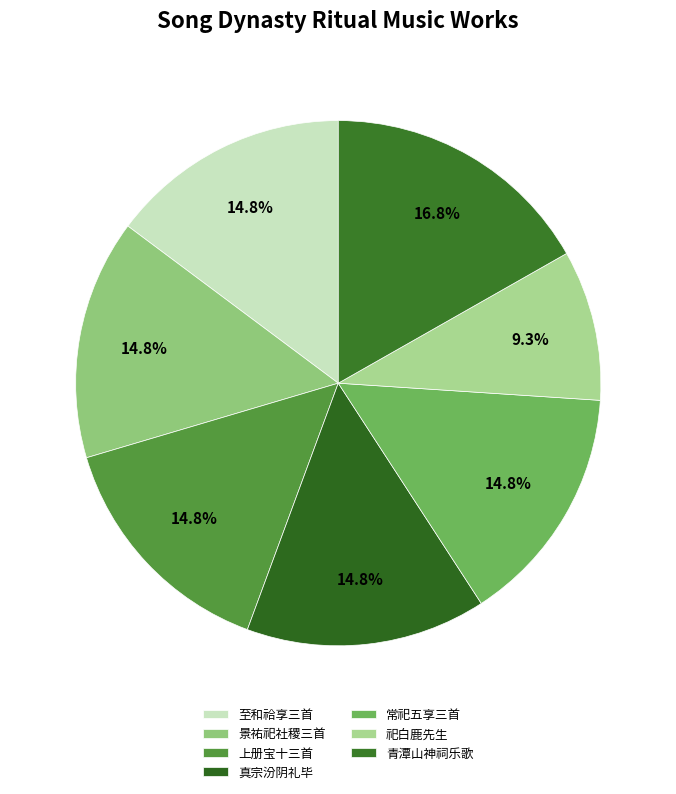

Which category has the smallest portion of the pie?

祀白鹿先生